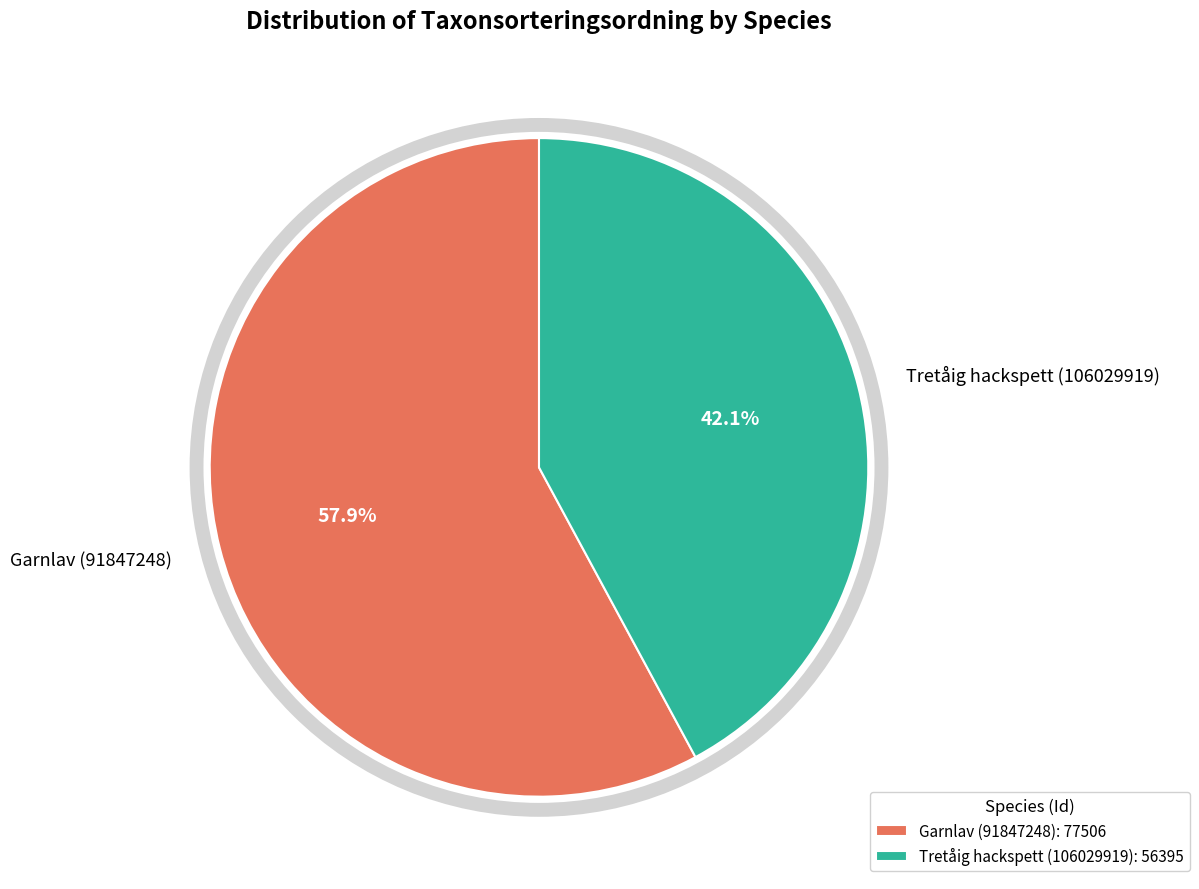

Does any single category account for the majority?

Yes